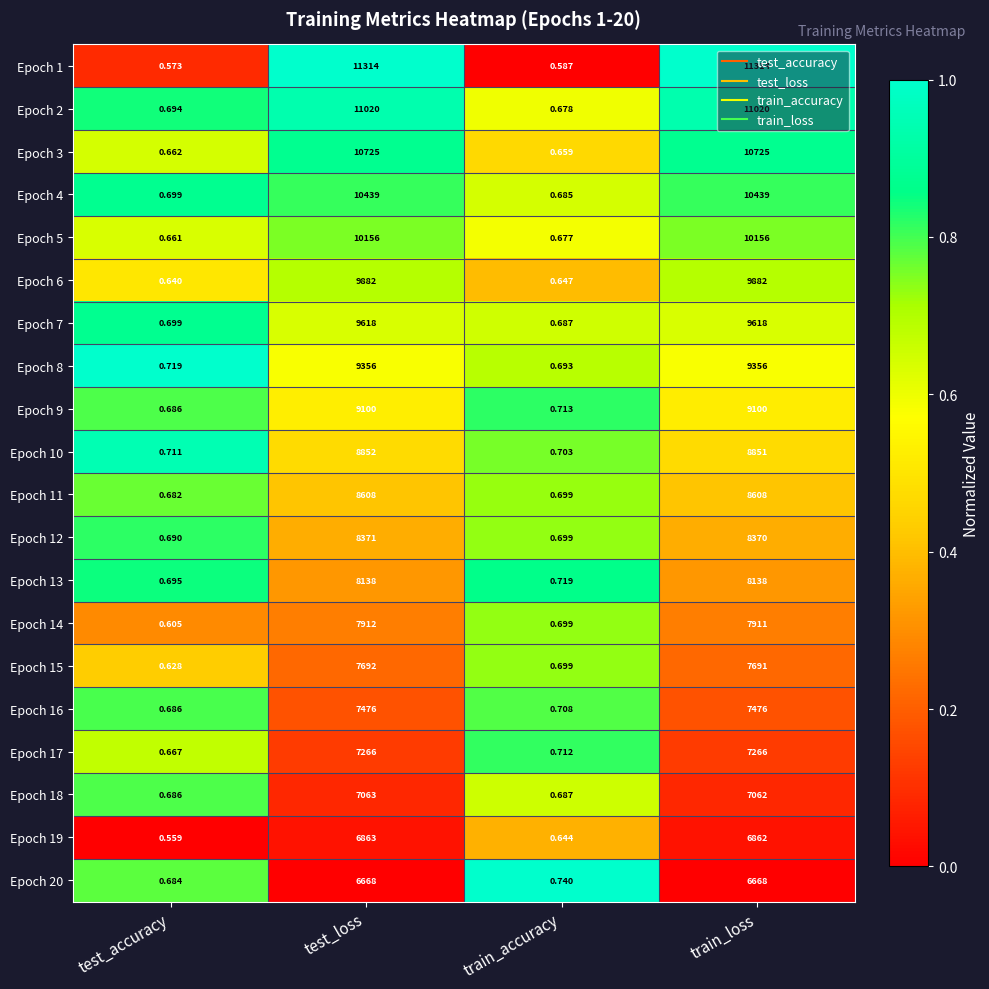

Which category has the lowest value in the Epoch 3 series?

train_accuracy